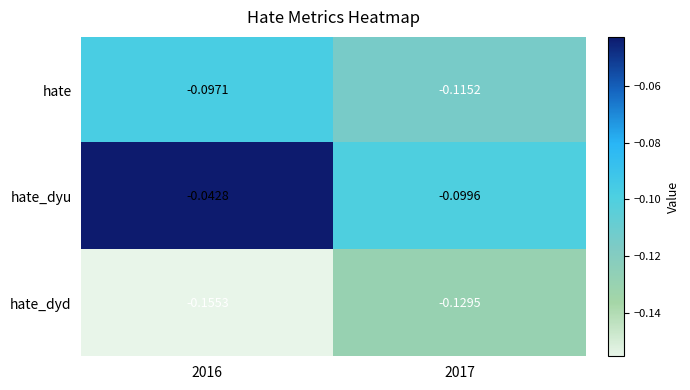

Which series has the widest spread of values?

hate_dyu